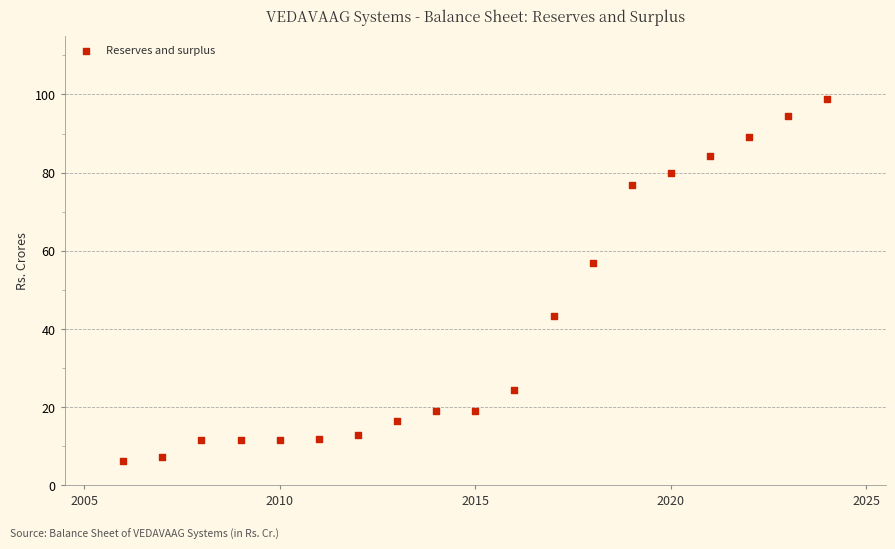

What Y value in the scatter plot is closest to 52?

57.0